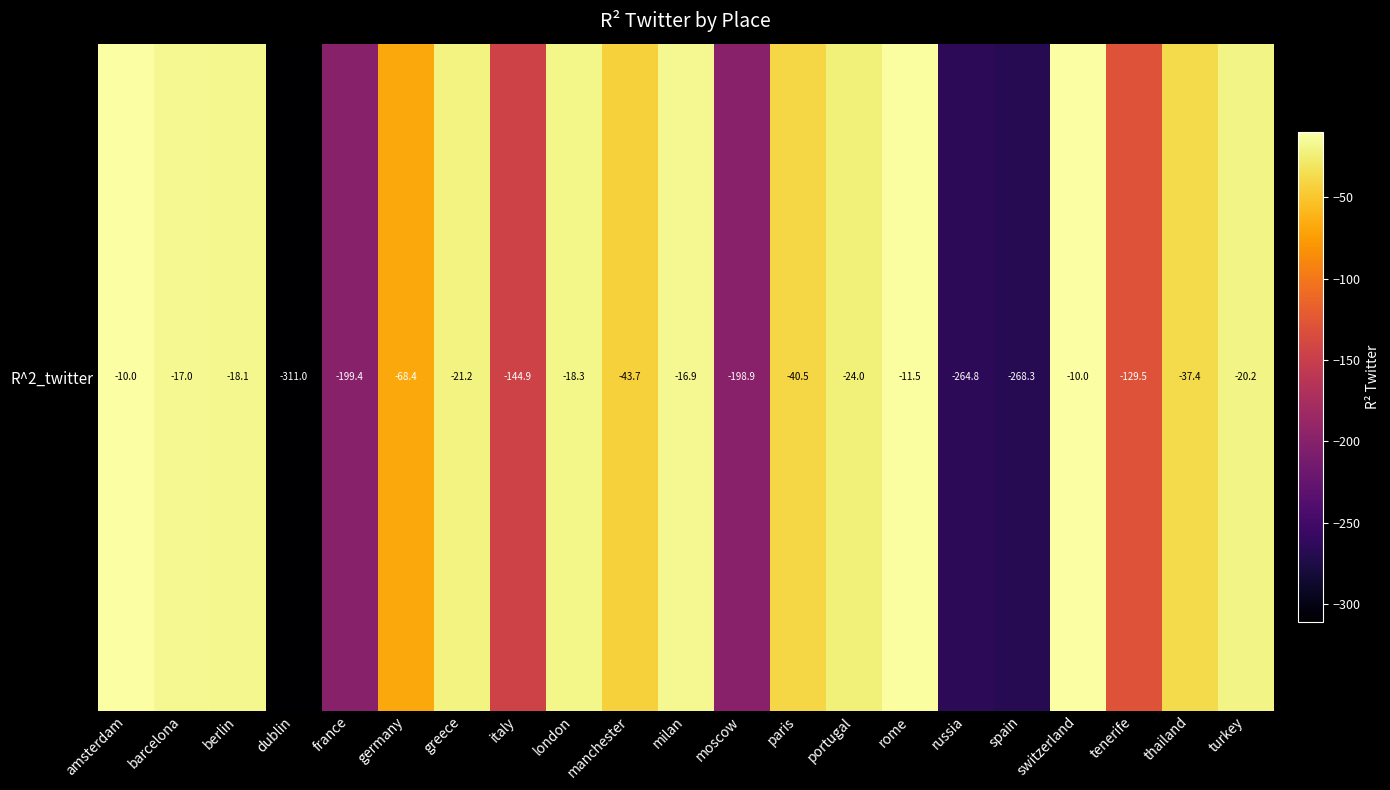

What is the change in value from amsterdam to spain?

-258.2